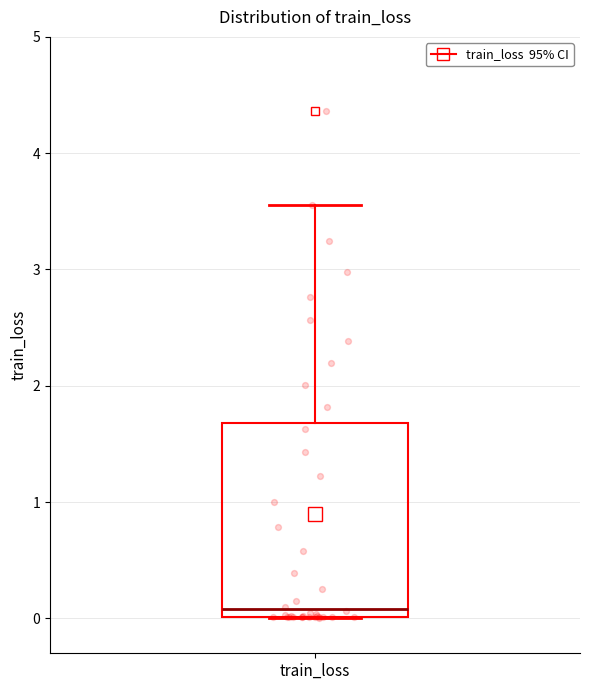

Read this box plot against the y-axis: the position of the median line, the range covered by the box, and the ends of both whiskers. The values are not printed on the chart, so give them approximately, as read against the axis.

median 0.1, box 0.0 to 1.7, whiskers 0.0 to 3.6